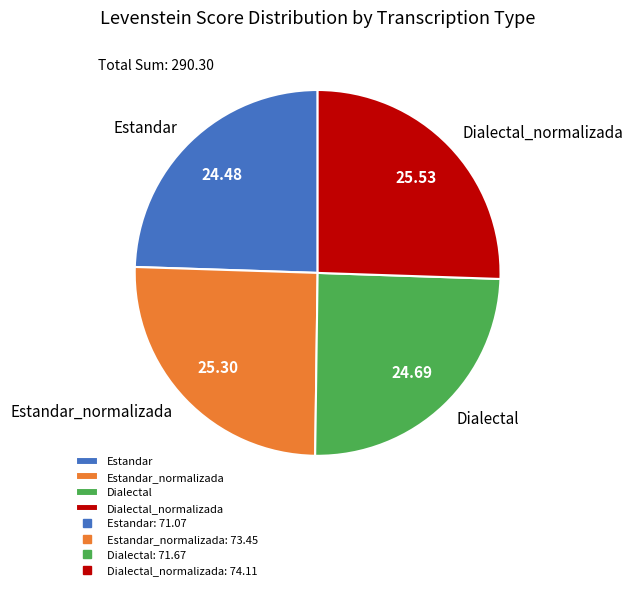

What is the ratio of the value at Estandar to the value at Estandar_normalizada?

1.0